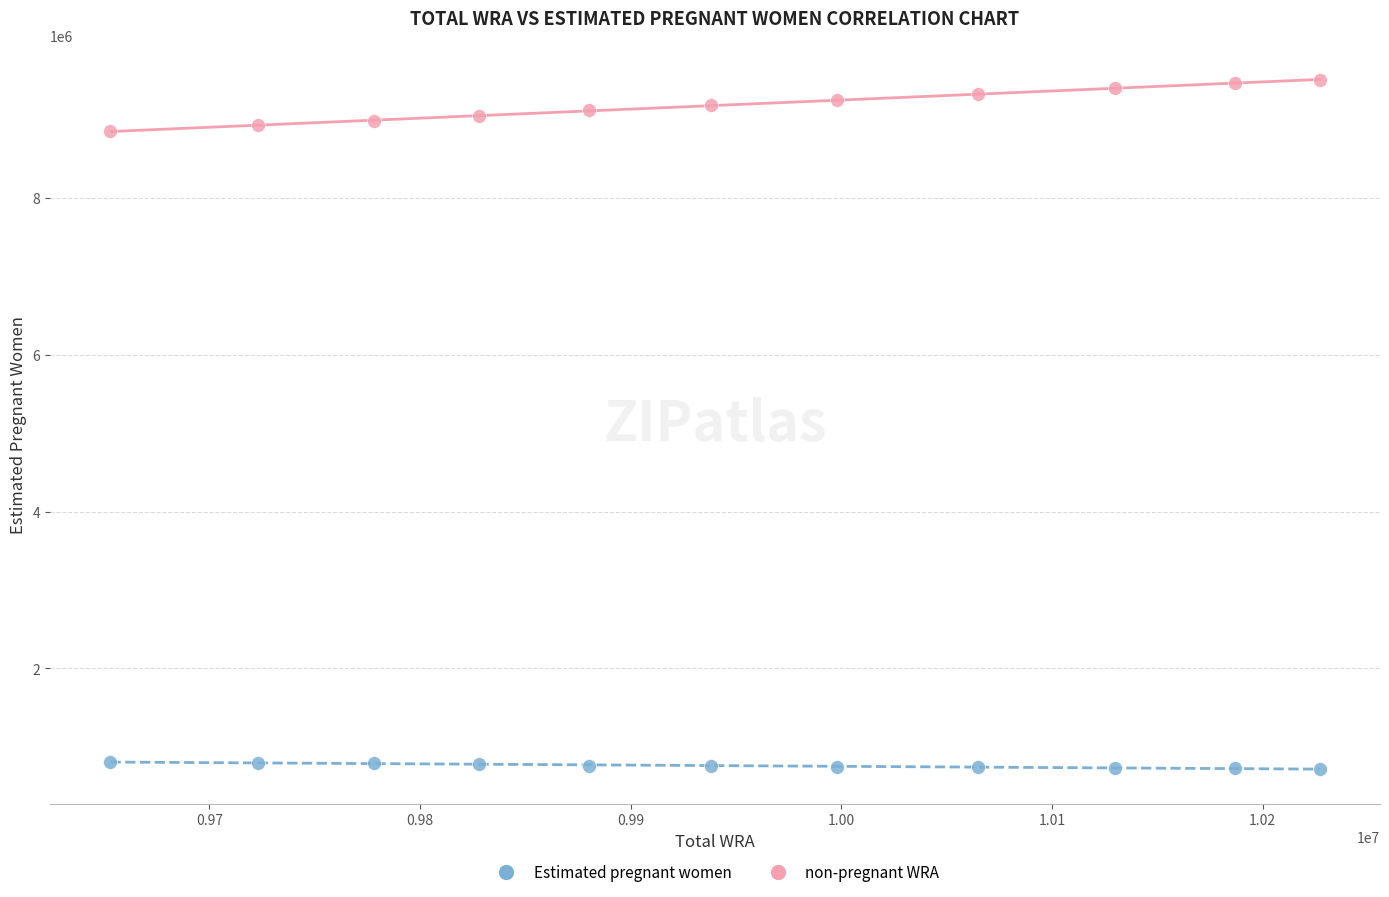

What are all the series names shown in the legend?

Estimated pregnant women, non-pregnant WRA